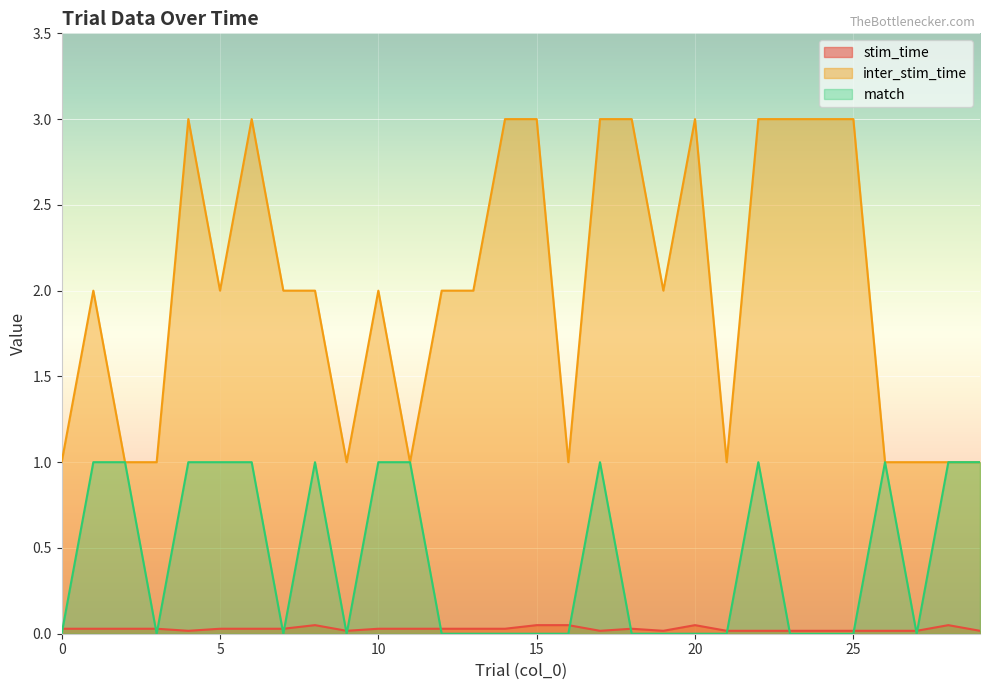

Which label corresponds to the largest value in the chart?

4